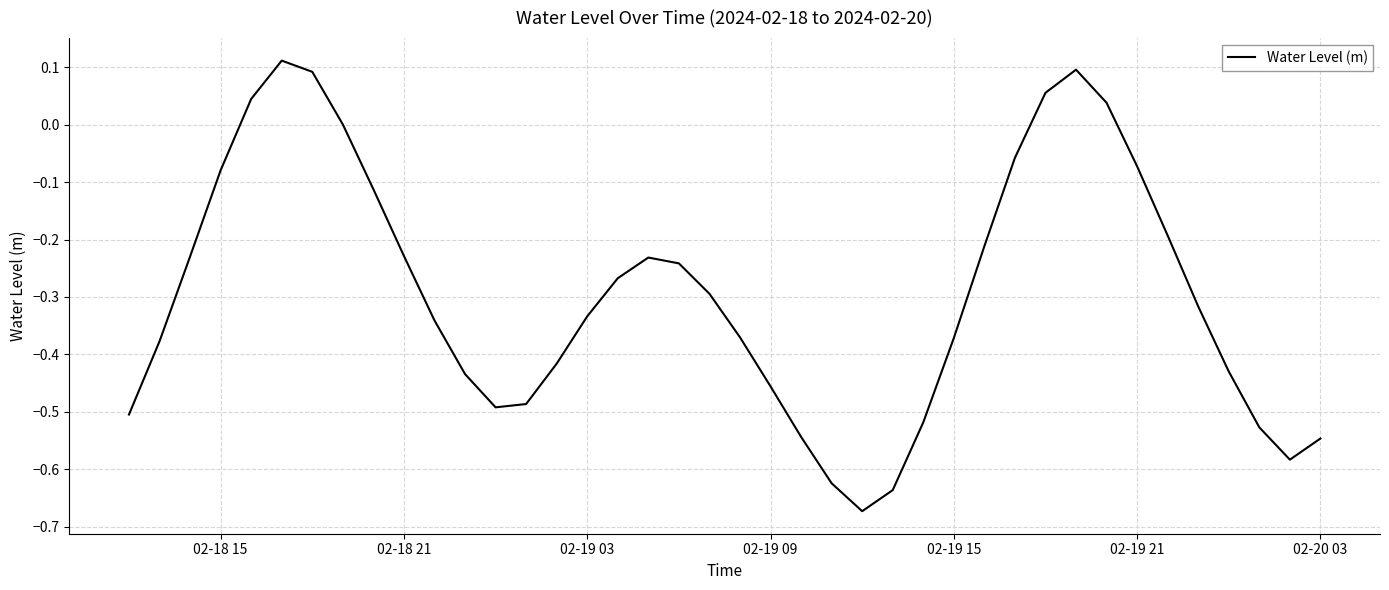

Reading left to right, what are all the values shown in this chart?

-0.5	-0.4	-0.2	-0.1	0.0	0.1	0.1	0.0	-0.1	-0.2	-0.3	-0.4	-0.5	-0.5	-0.4	-0.3	-0.3	-0.2	-0.2	-0.3	-0.4	-0.5	-0.5	-0.6	-0.7	-0.6	-0.5	-0.4	-0.2	-0.1	0.1	0.1	0.0	-0.1	-0.2	-0.3	-0.4	-0.5	-0.6	-0.5